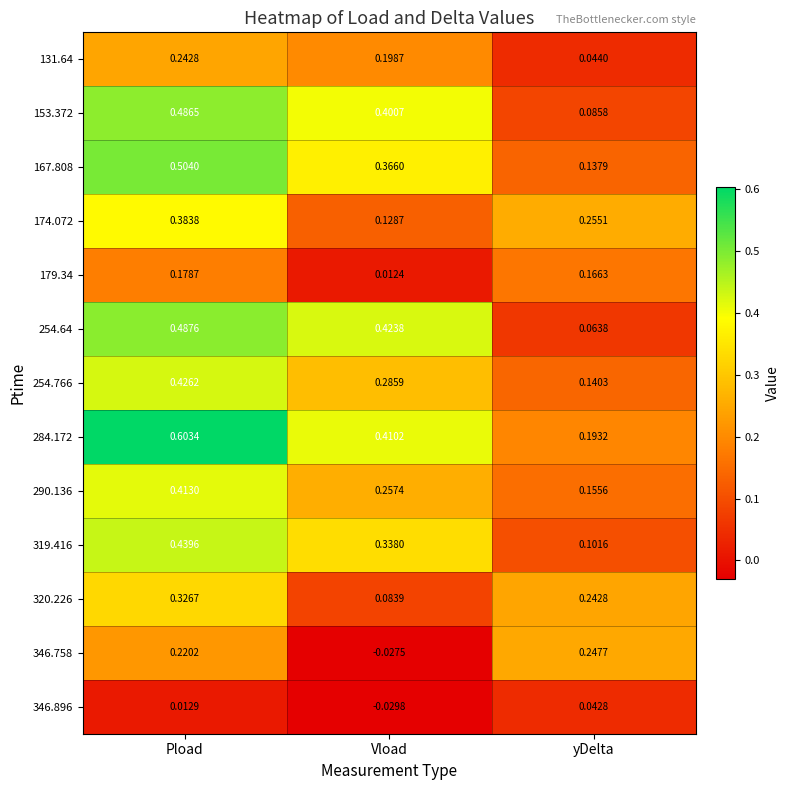

At which label is 284.172 closest to 0?

yDelta